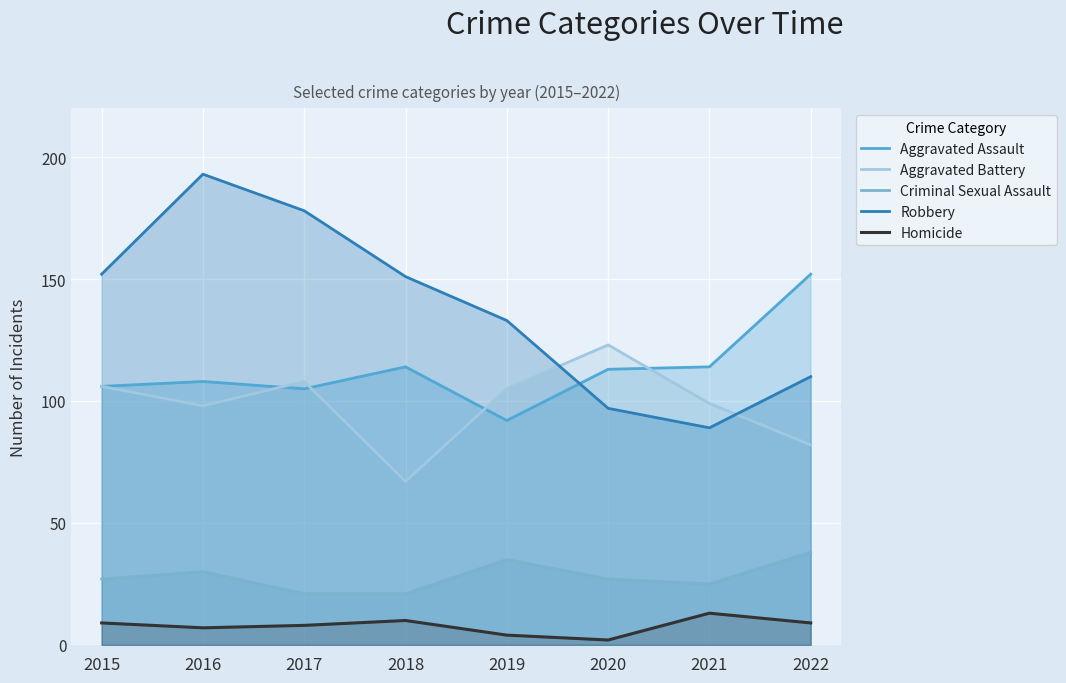

How many data points does each series have?

8